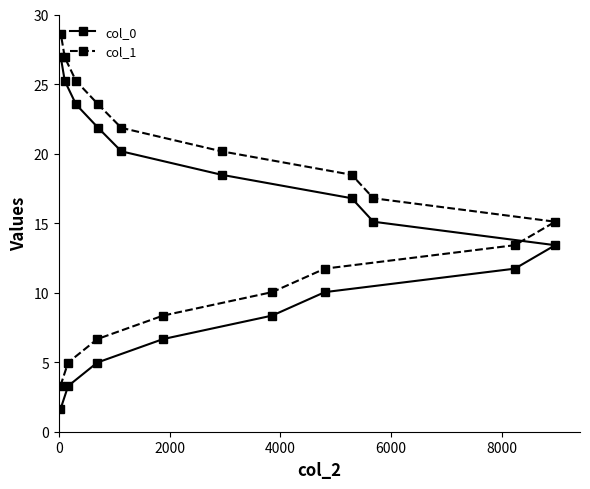

What is the average value of the col_1 series?

15.9